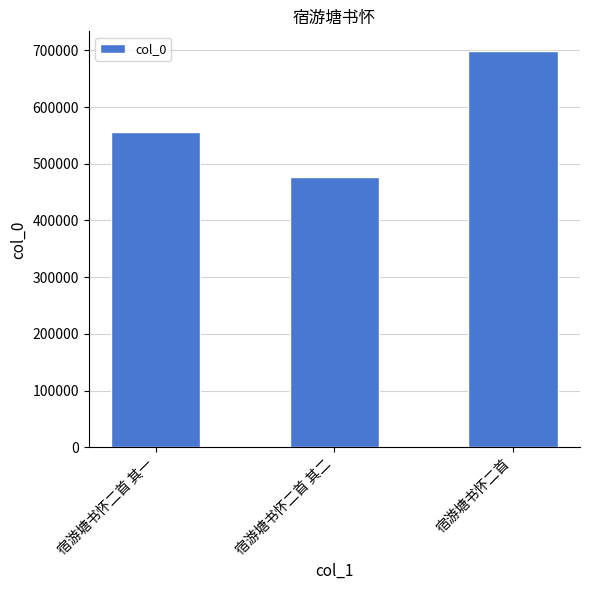

Reading left to right, list all the values displayed in this chart.

556157	476198	698540